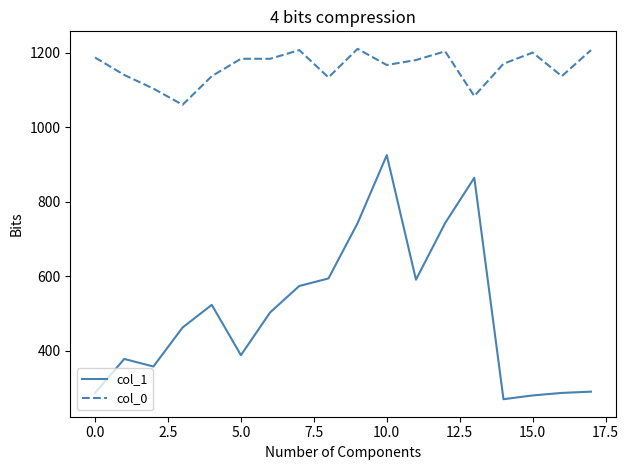

Rank the series by their maximum value, from highest to lowest.

col_0, col_1